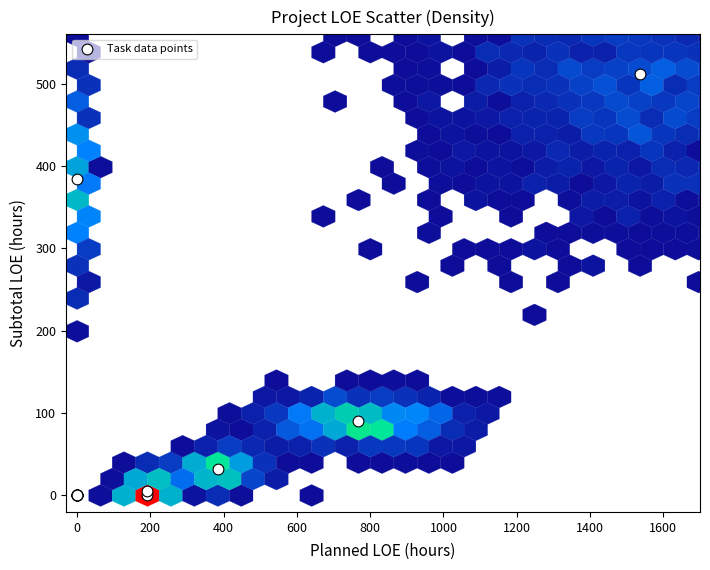

What Y value in the scatter plot is closest to 256?

384